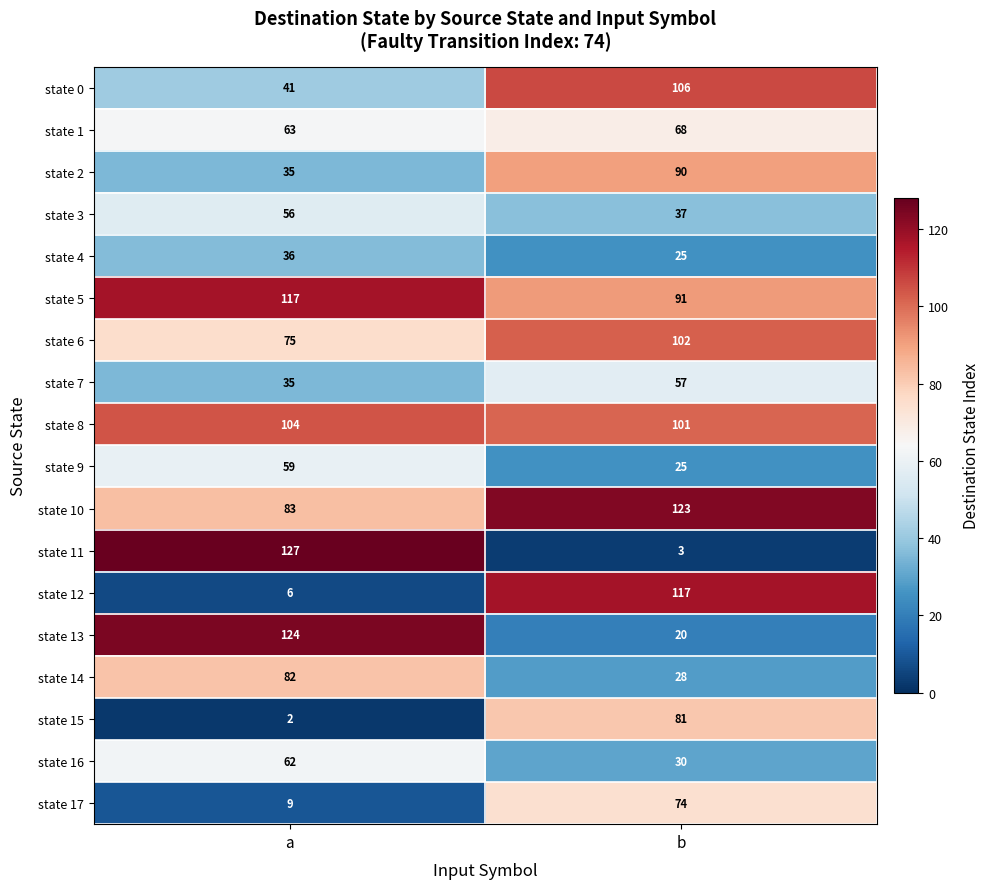

How many distinct data groups are displayed?

18